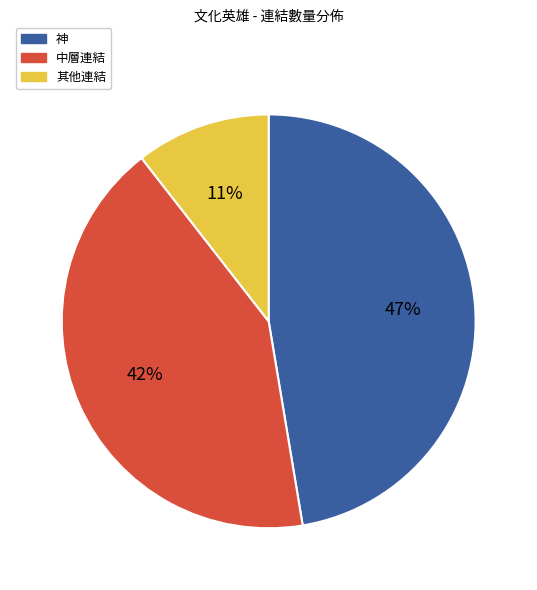

Is there a majority slice in this chart?

No